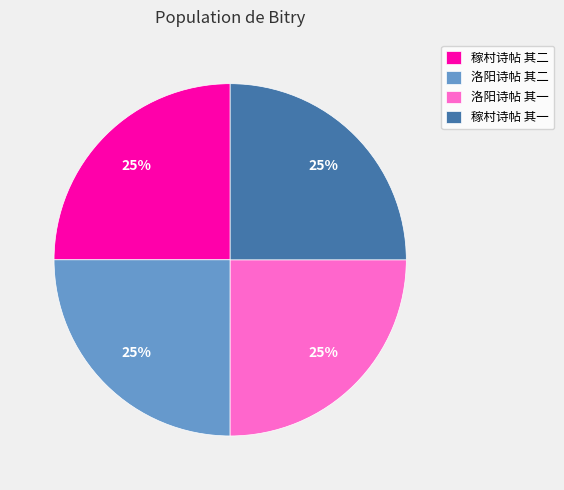

Is there any slice that represents more than half of the pie?

No